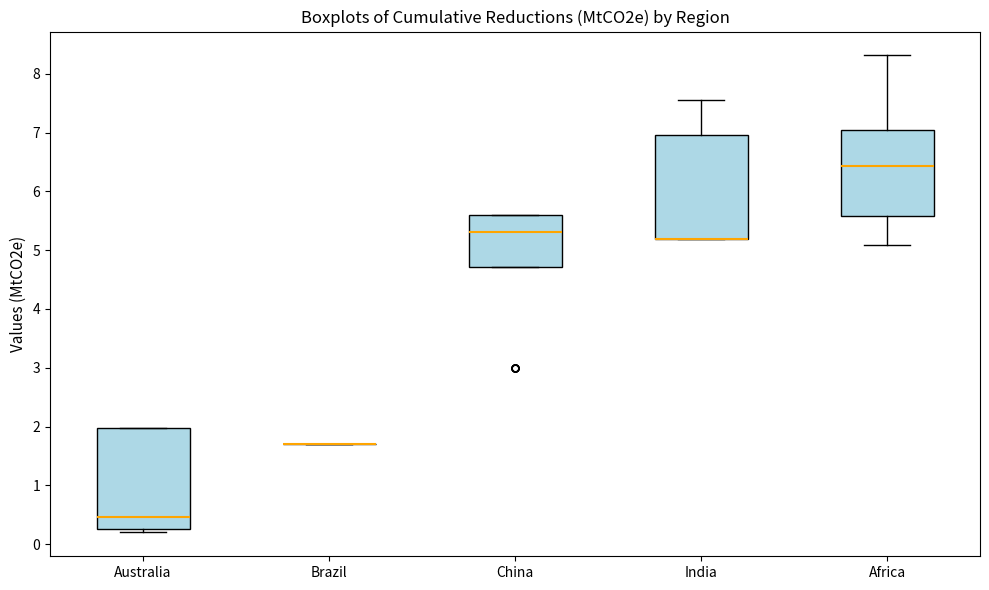

Where is the upper edge of the box for Australia on the y-axis? The values are not printed on the chart, so give them approximately, as read against the axis.

2.0